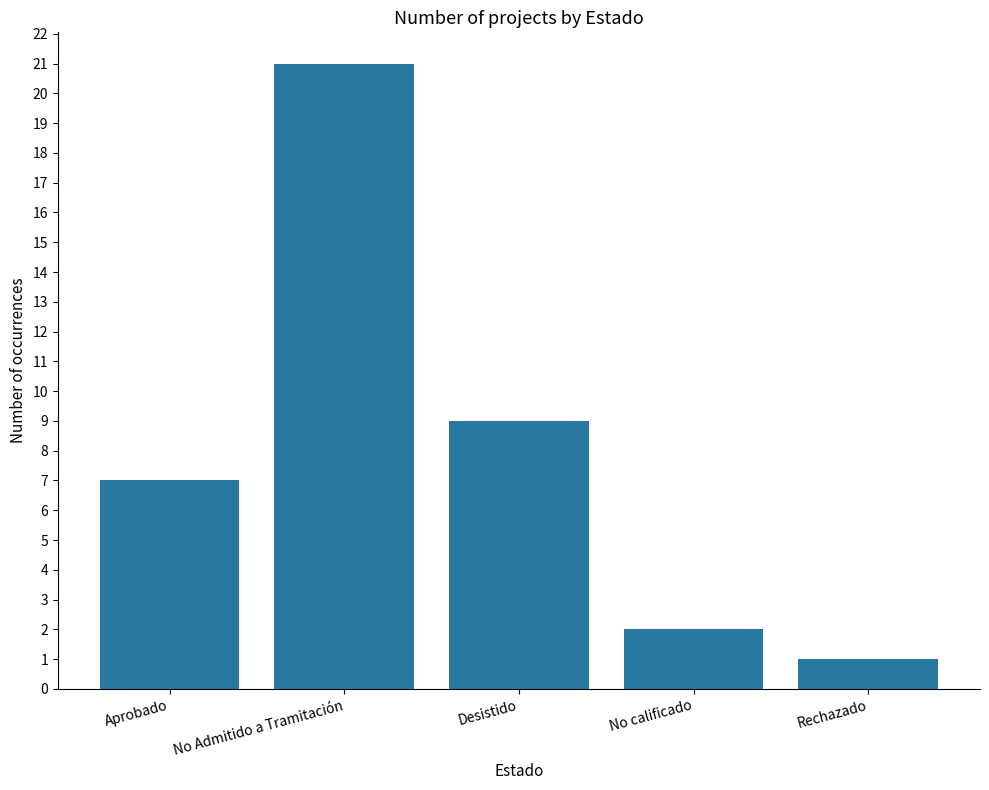

Rank the categories by value from highest to lowest.

No Admitido a Tramitación, Desistido, Aprobado, No calificado, Rechazado